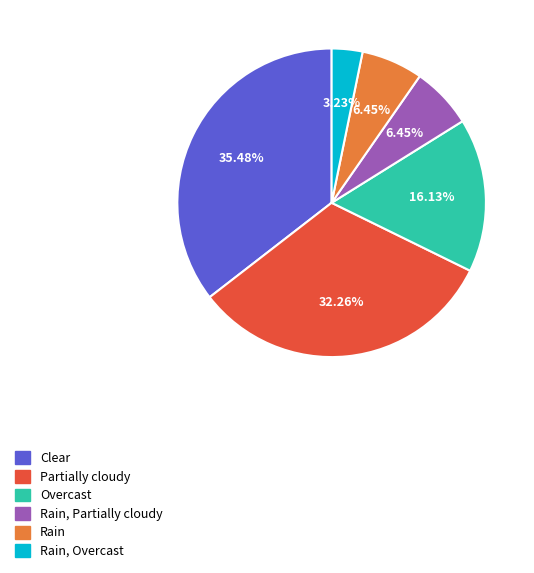

To the nearest percent, what is the difference between the Rain, Overcast and Partially cloudy slice percentages?

29%